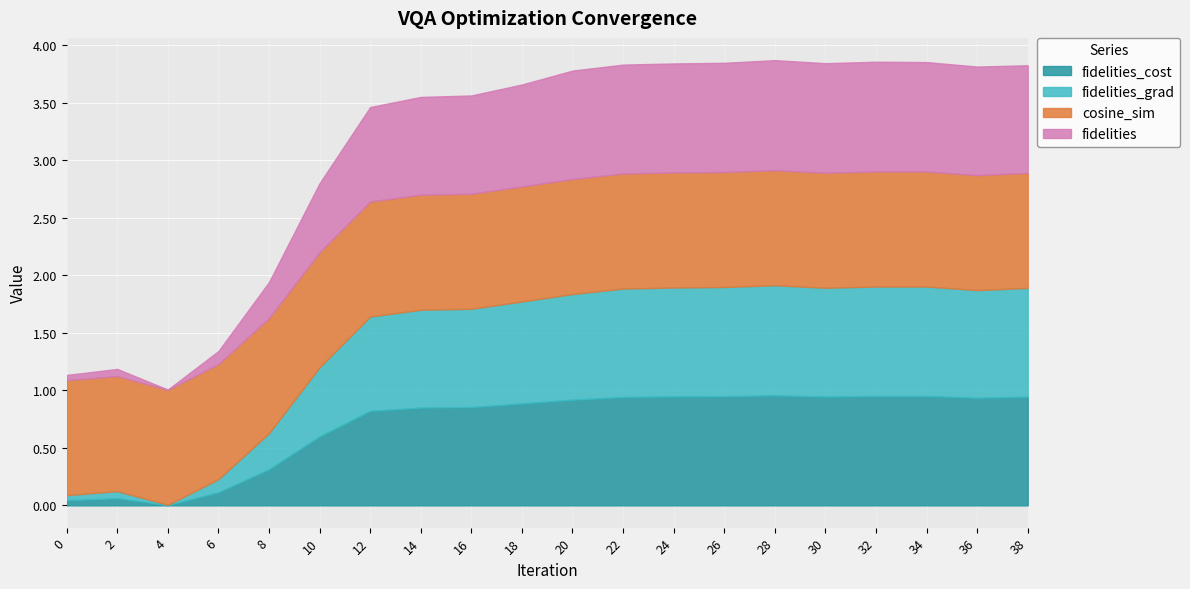

How many interior local valleys does the cosine_sim series have?

5